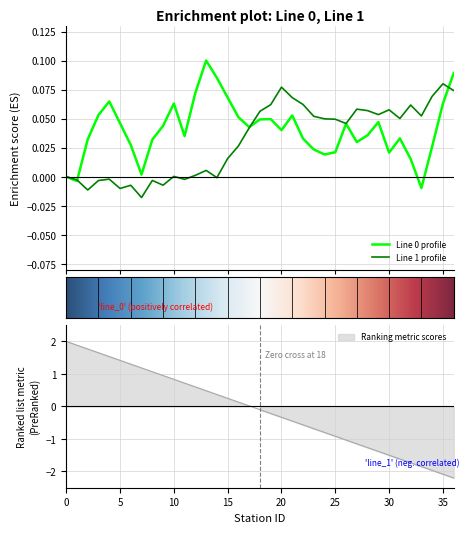

Rank the categories by value from lowest to highest.

36, 35, 34, 33, 32, 31, 30, 29, 28, 27, 26, 25, 24, 23, 22, 21, 20, 19, 18, 17, 16, 15, 14, 13, 12, 11, 10, 9, 8, 7, 6, 5, 4, 3, 2, 1, 0